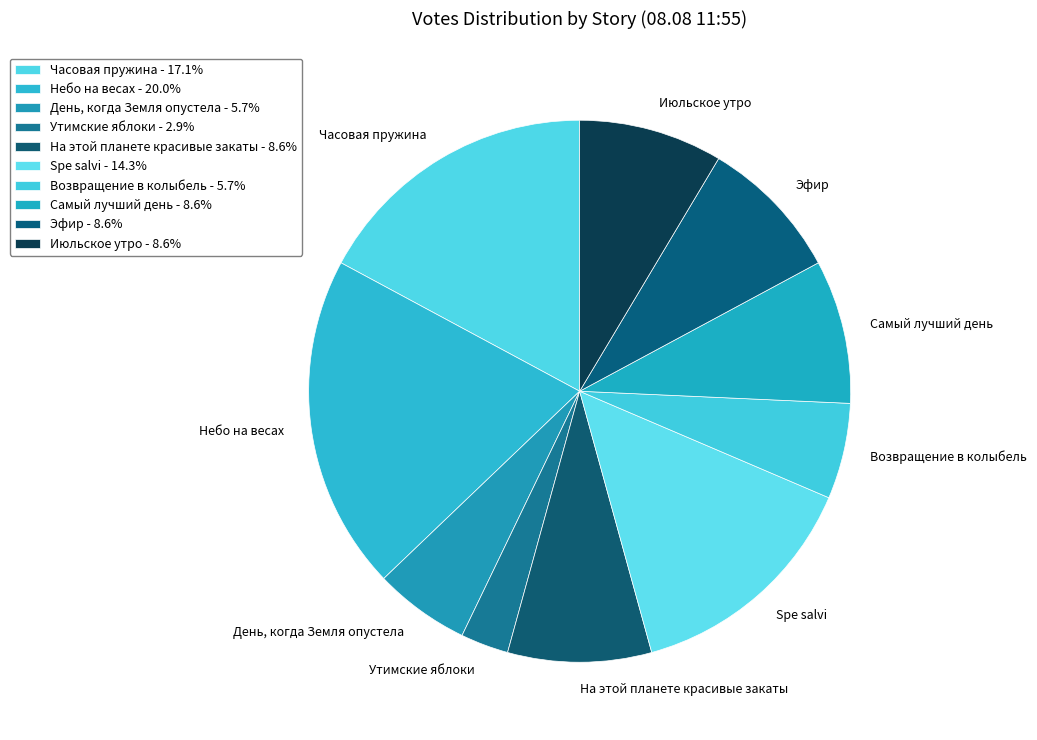

Is the sum of Самый лучший день and День, когда Земля опустела greater than half?

No